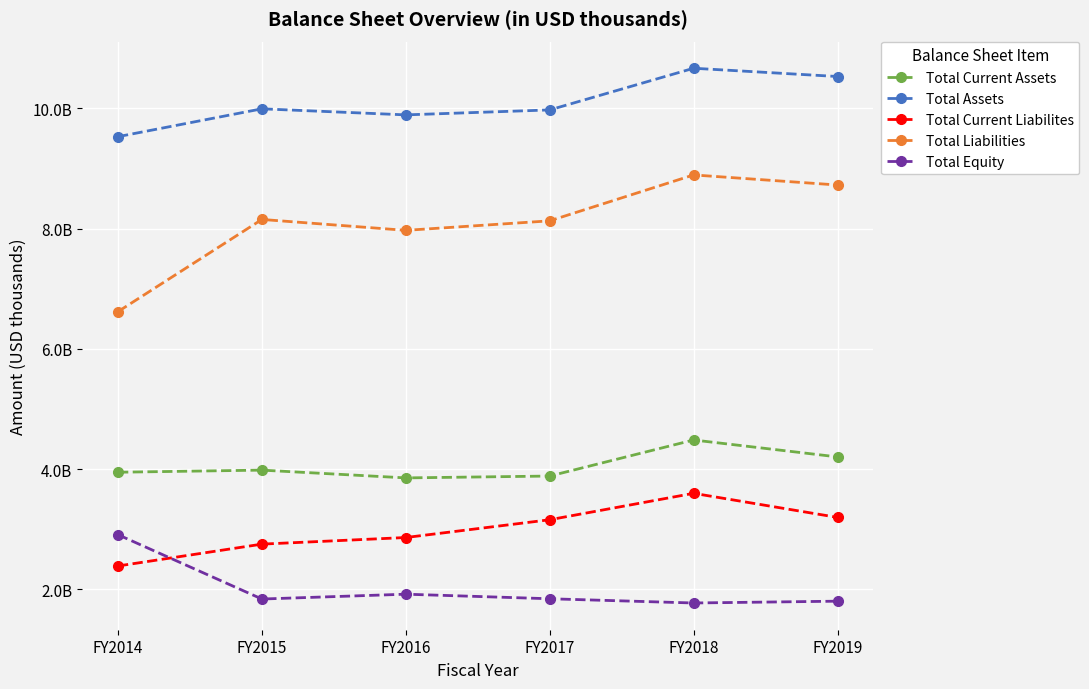

True or false: Total Liabilities and Total Current Liabilites intersect in this chart.

False